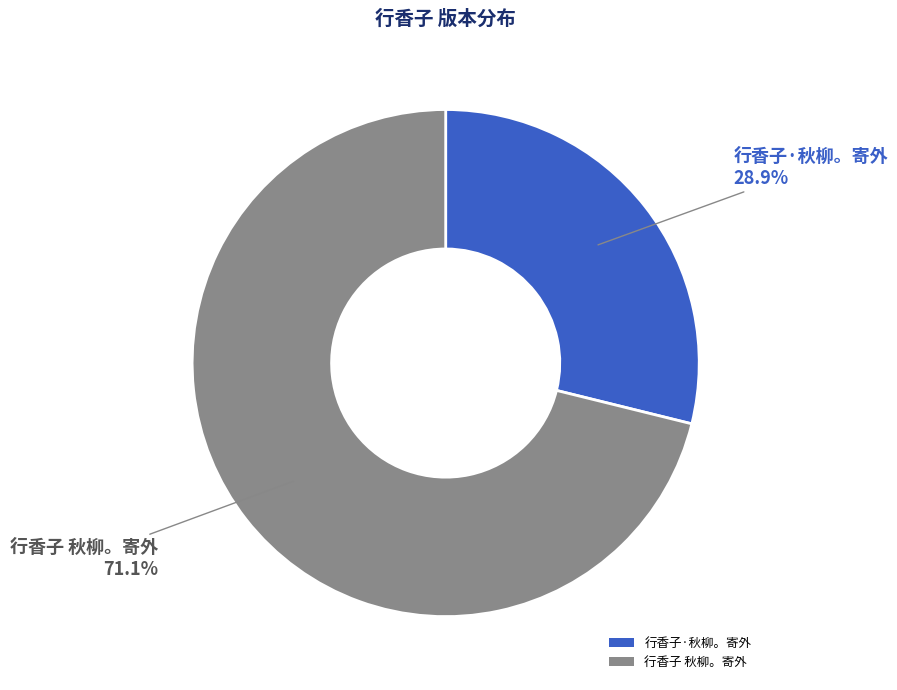

How much of the chart is everything except 行香子·秋柳。寄外?

71.1%